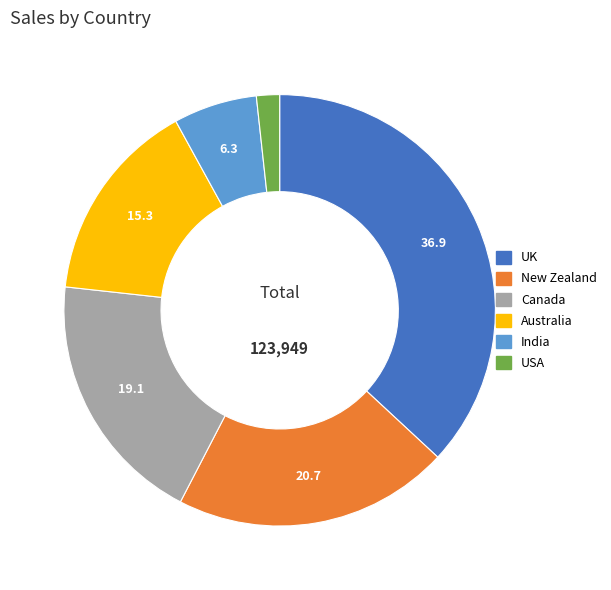

What is the smallest slice in the pie chart?

USA